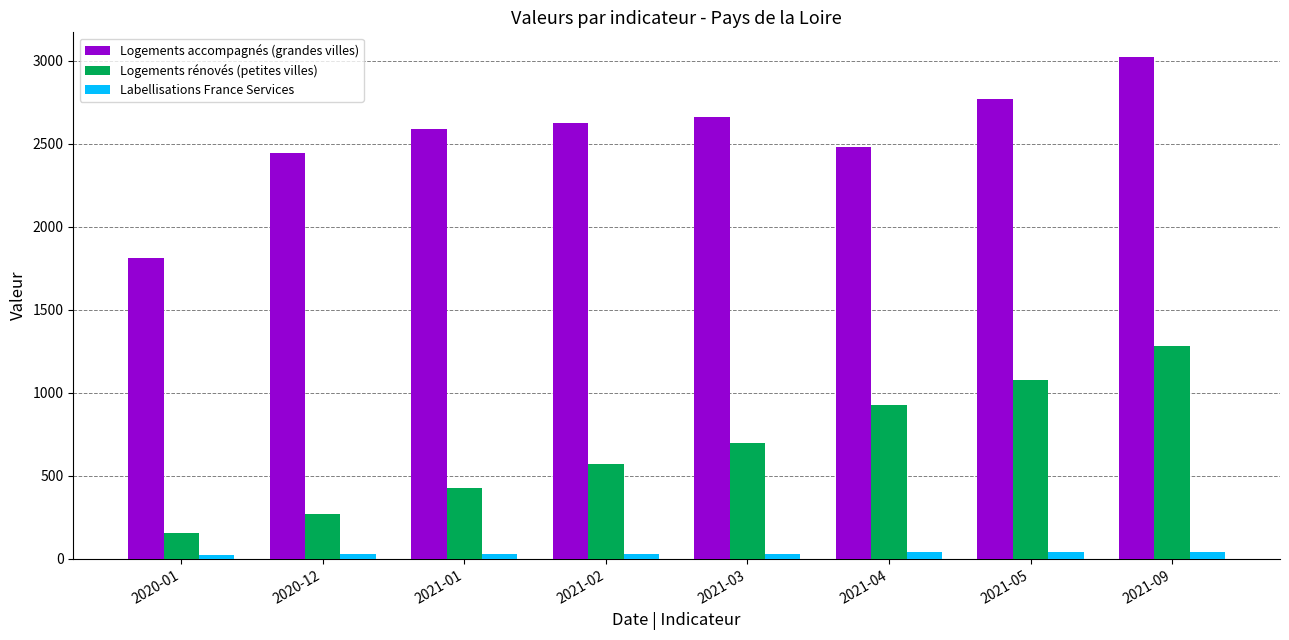

What is the label of the 5th bar from the right?

2021-02